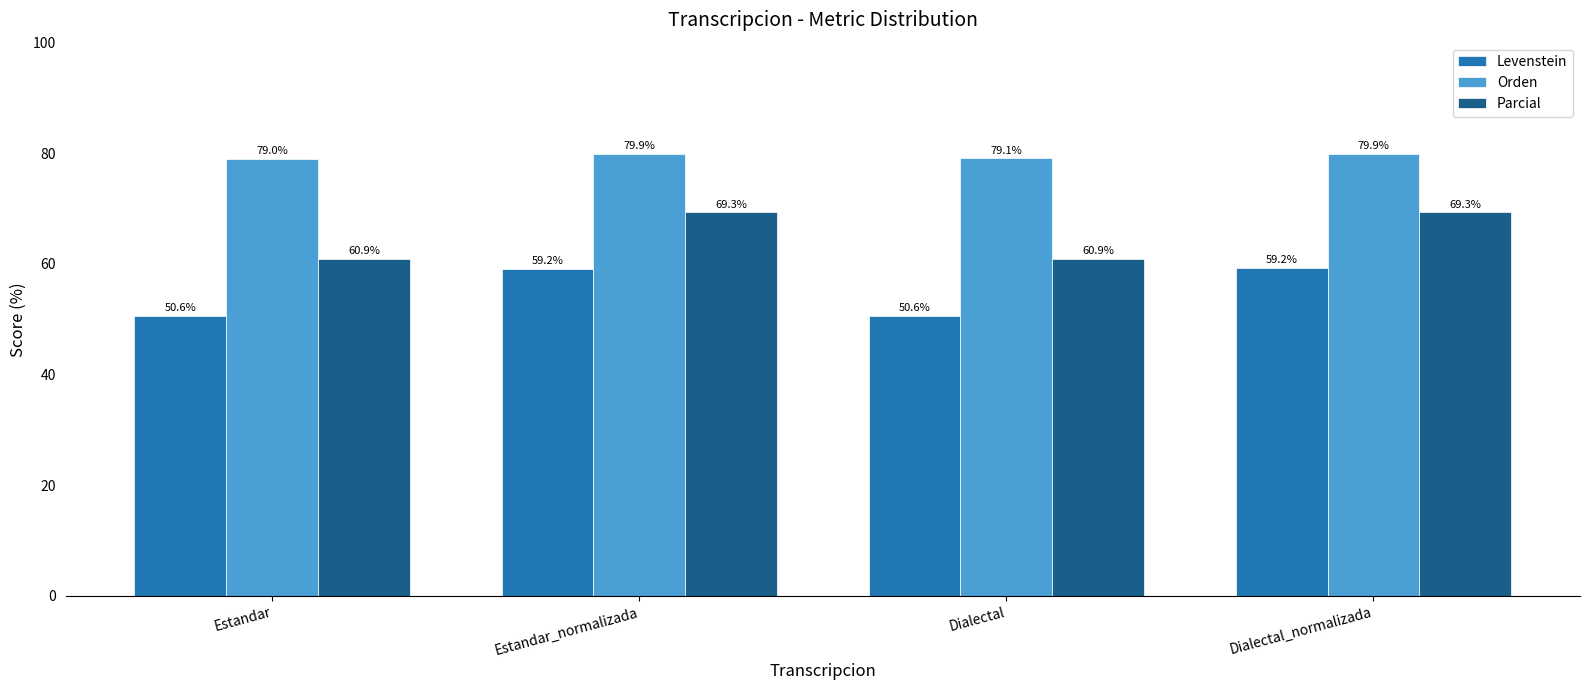

At how many categories does at least one series exceed 67?

4